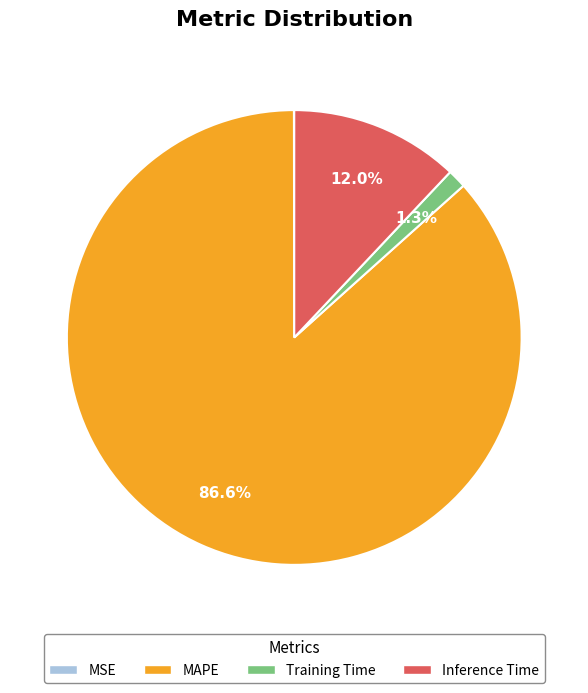

What is the largest slice in the pie chart?

MAPE